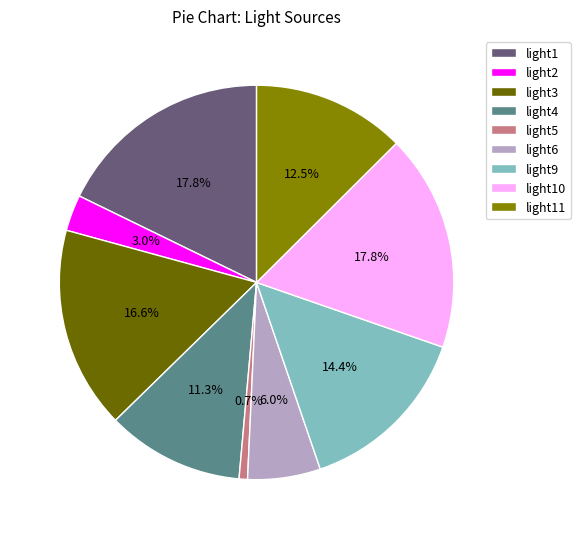

Which category has the smallest portion of the pie?

light5